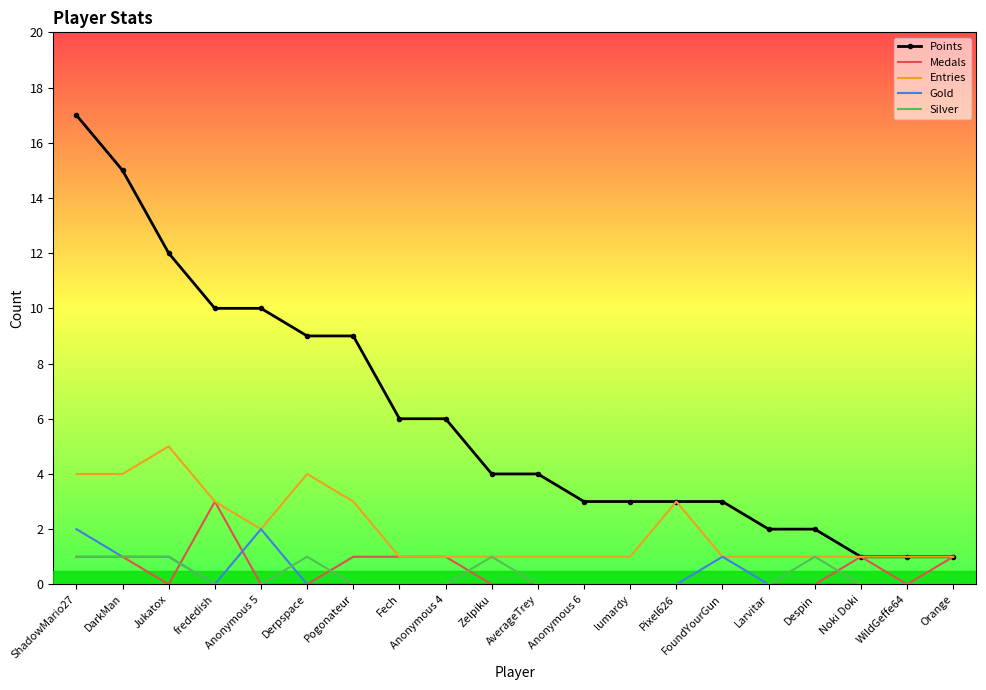

Rank the series by their maximum value, from lowest to highest.

Silver, Gold, Medals, Entries, Points